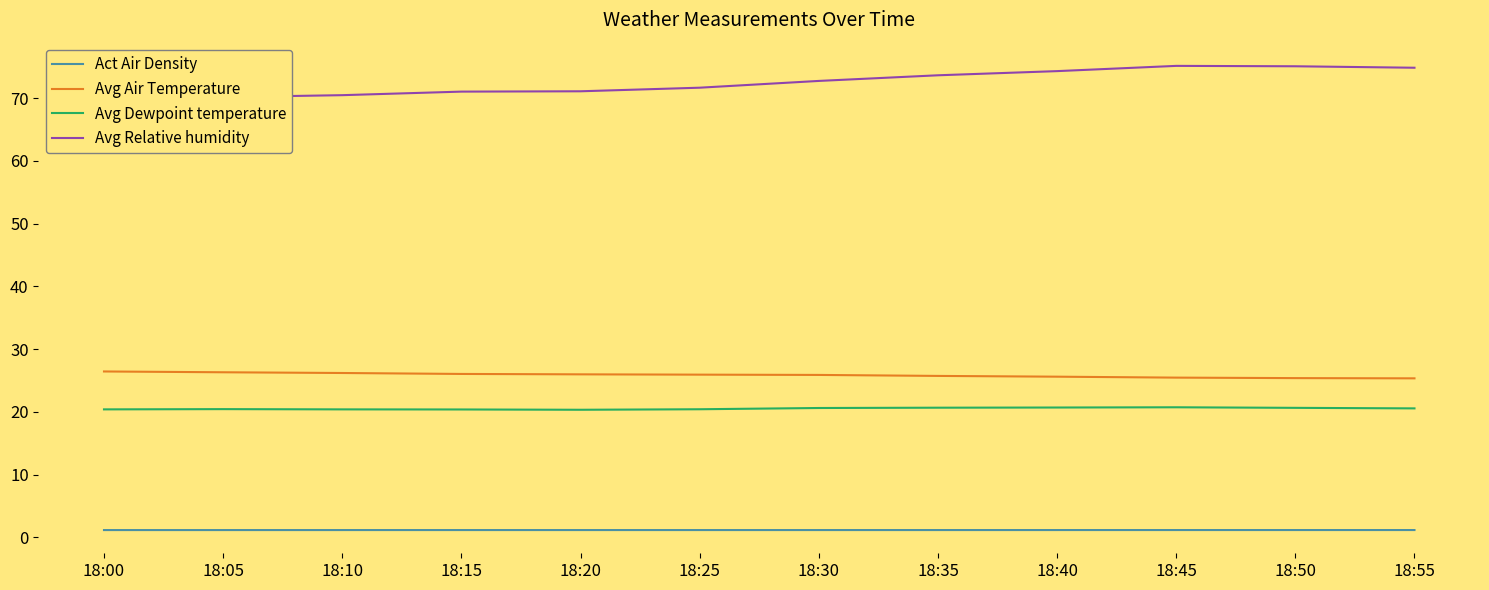

True or false: Avg Relative humidity has more than 2 interior local peaks.

False